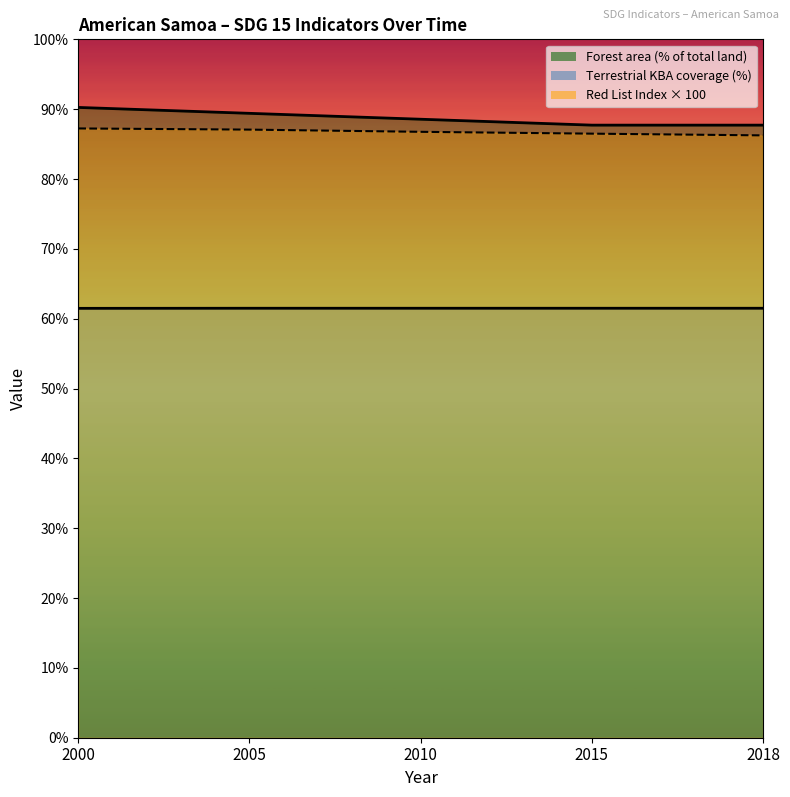

Reading right to left, extract all data points from this chart.

Forest area (% of total land): 2018=87.7	2015=87.7	2010=88.6	2005=89.4	2000=90.2
Red List Index (Mid-point): 2018=86.2	2015=86.5	2010=86.8	2005=87.1	2000=87.2
Terrestrial KBA coverage (%): 2018=61.5	2015=61.5	2010=61.5	2005=61.5	2000=61.5